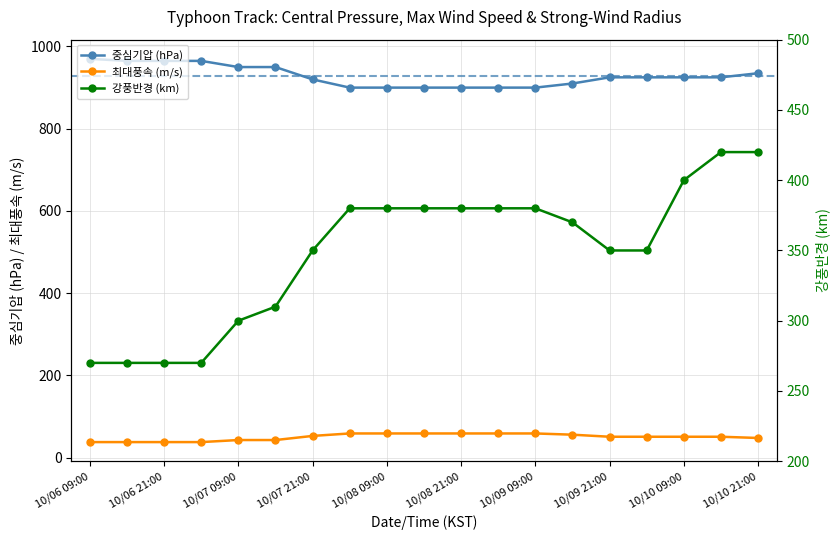

Which category has the lowest value across all series?

10/06 09:00